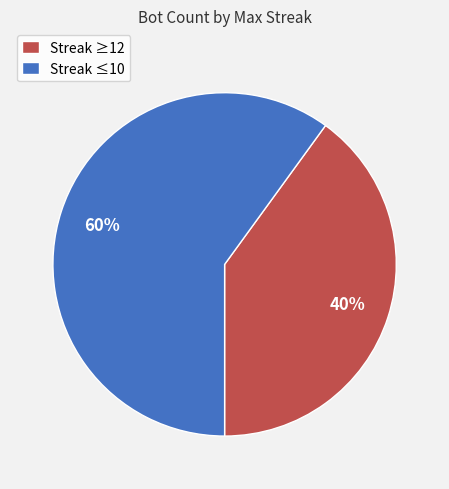

How many segments does this pie chart have?

2